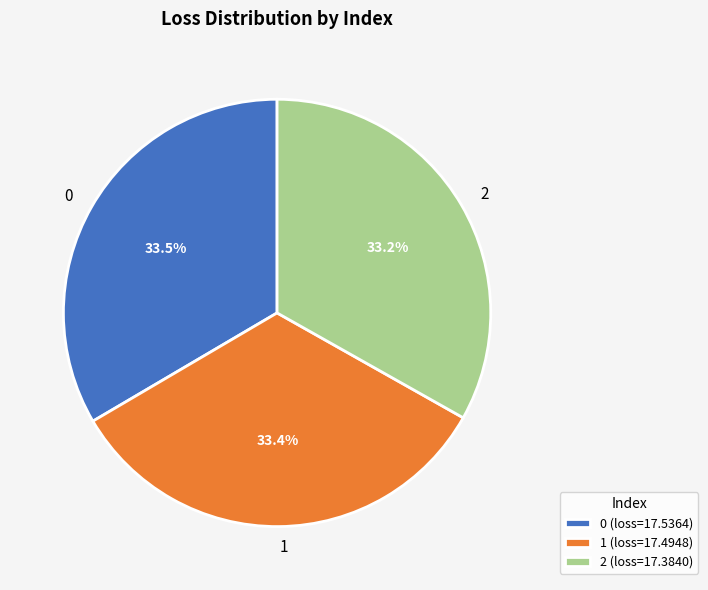

Count the number of slices in the pie.

3